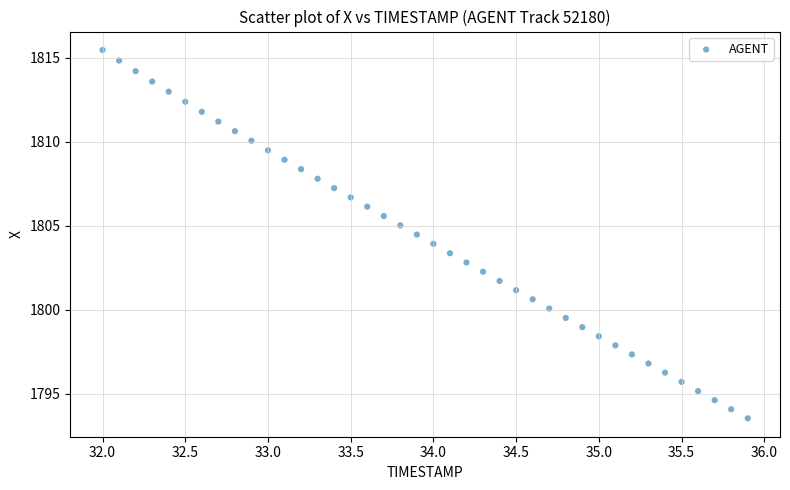

What is the range of X values (max minus min)?

3.9